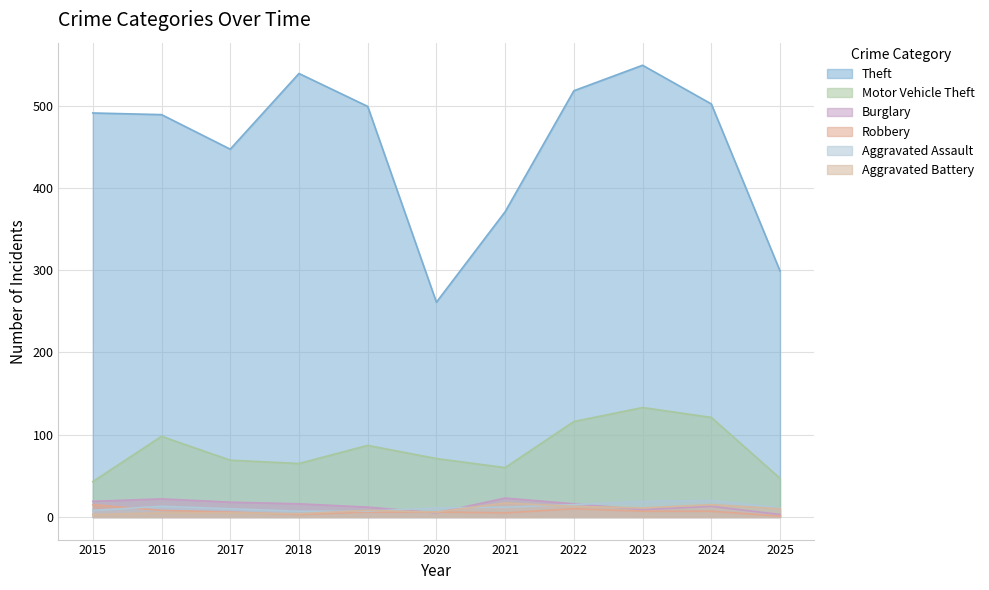

What is the difference between the highest and lowest values at 2021?

366